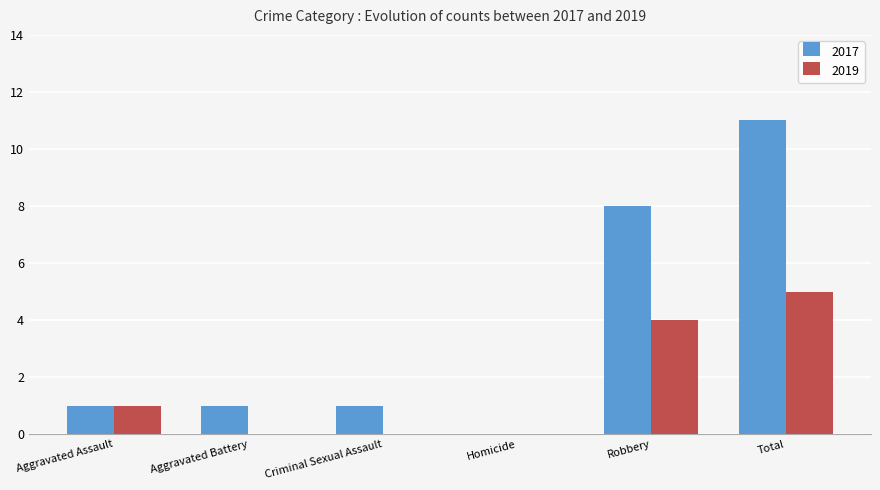

Which series changed the most between Aggravated Assault and Aggravated Battery?

2019